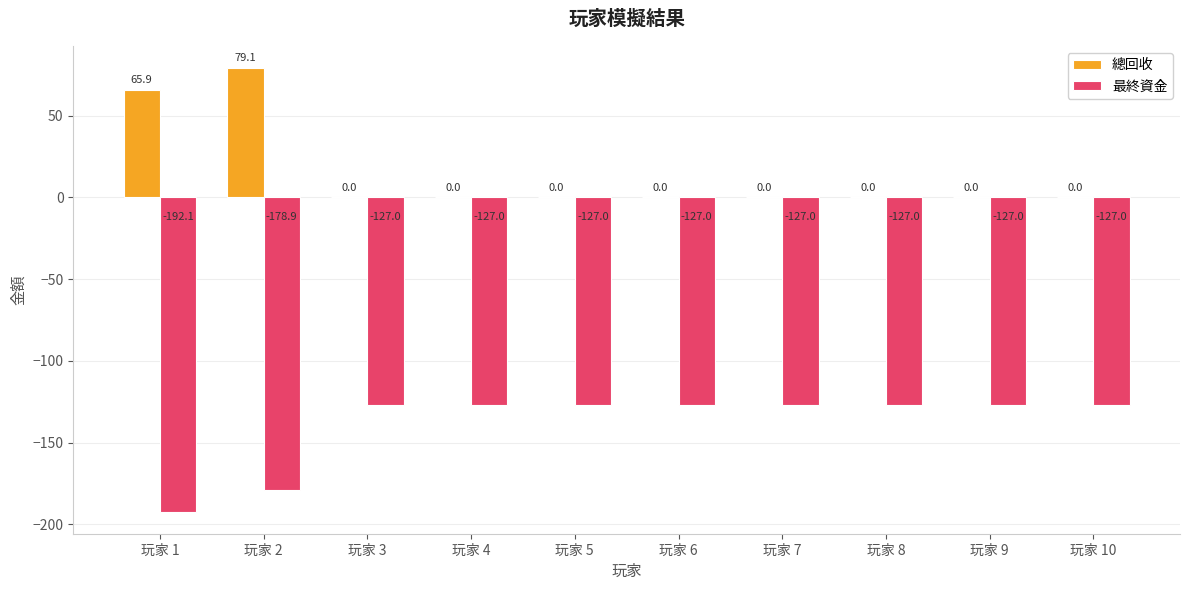

True or false: 最終資金 has a value of -235.4 at 玩家 2.

False